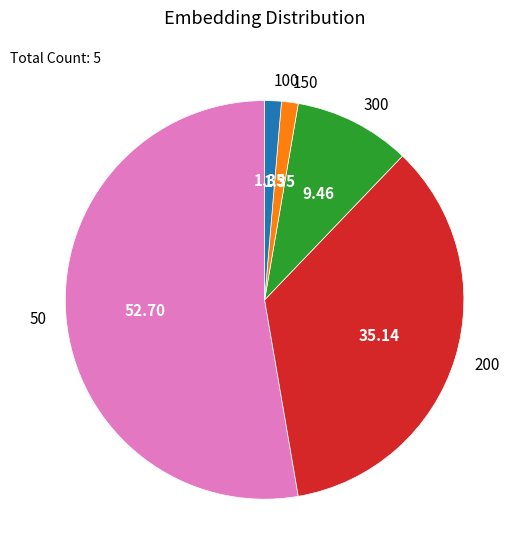

Count the number of slices in the pie.

5